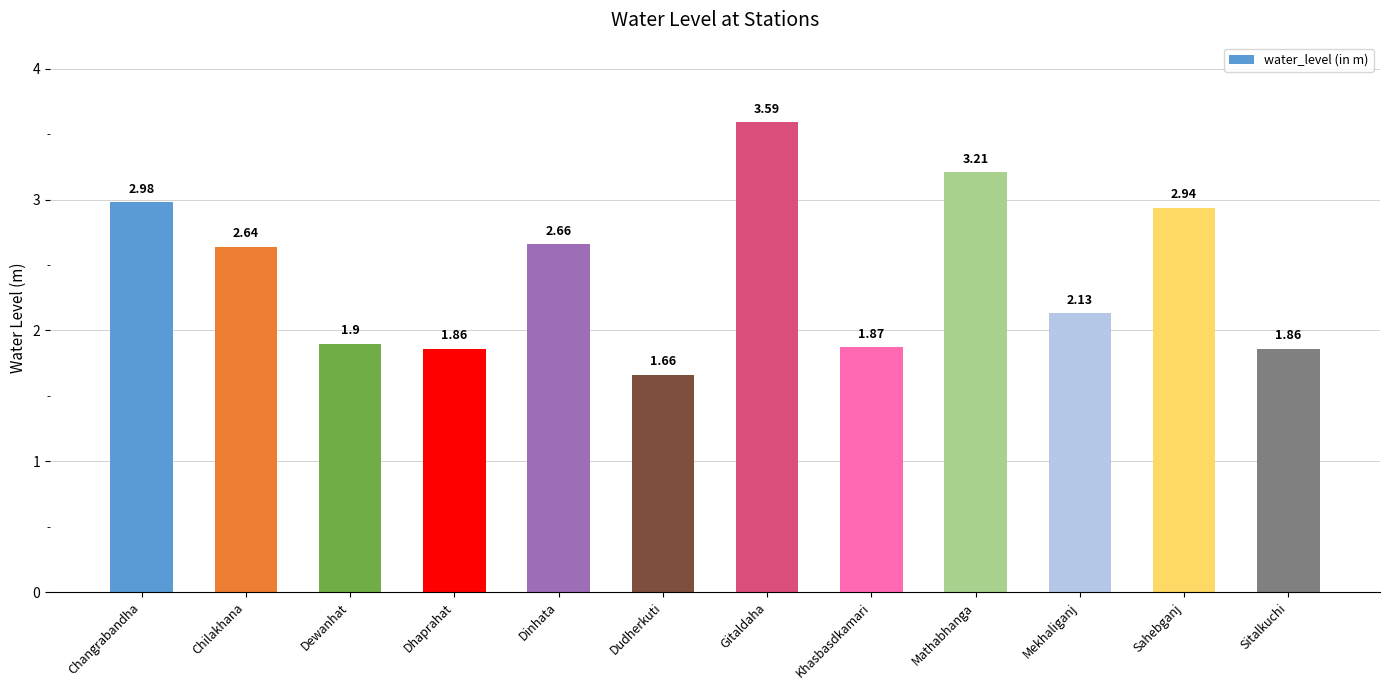

At which label does the data first exceed 2?

Changrabandha